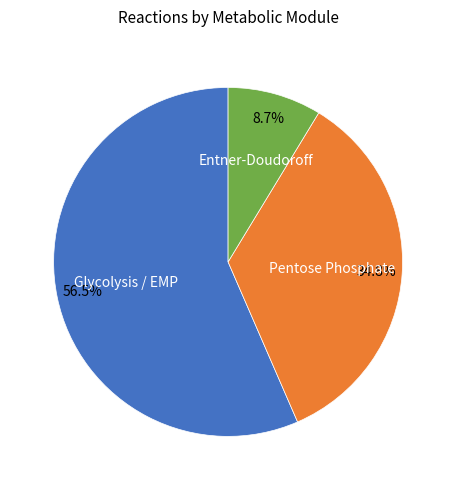

How many segments does this pie chart have?

3